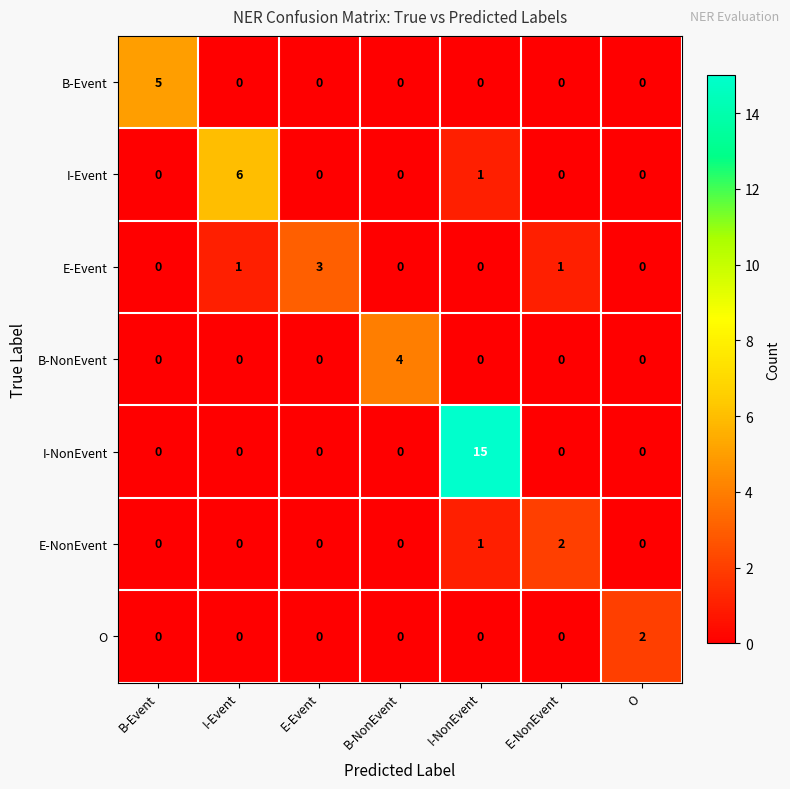

What is the sum of the B-NonEvent values at I-NonEvent and B-NonEvent?

4